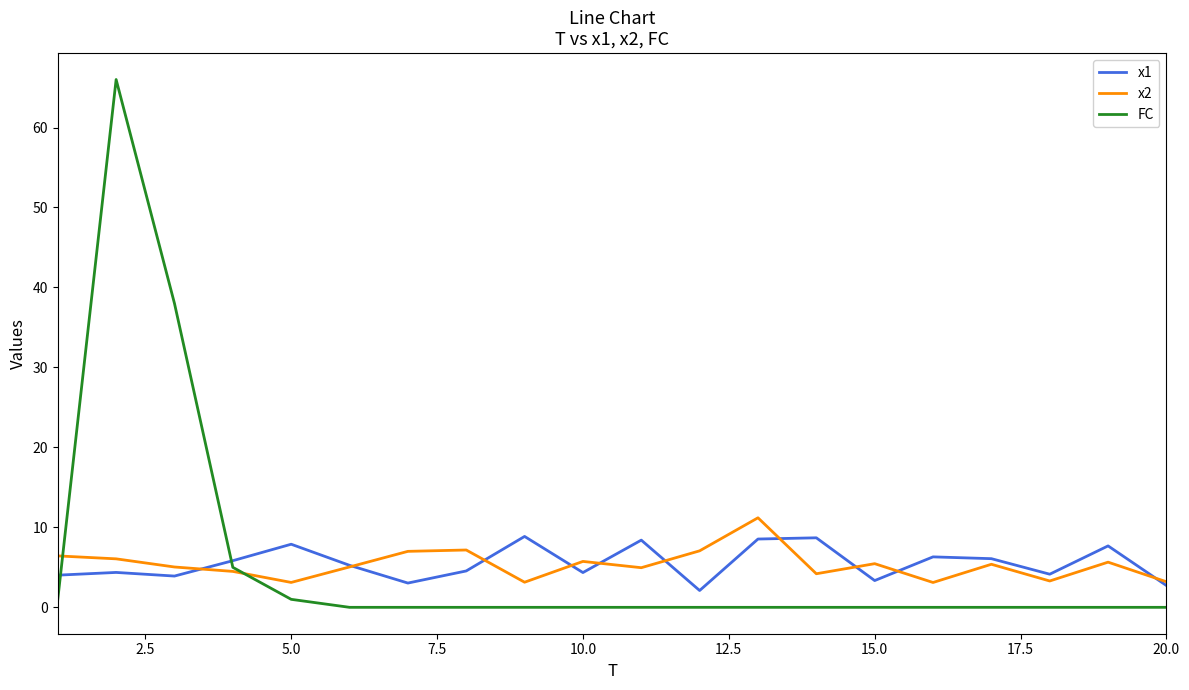

True or false: x1 and FC cross at least once.

True